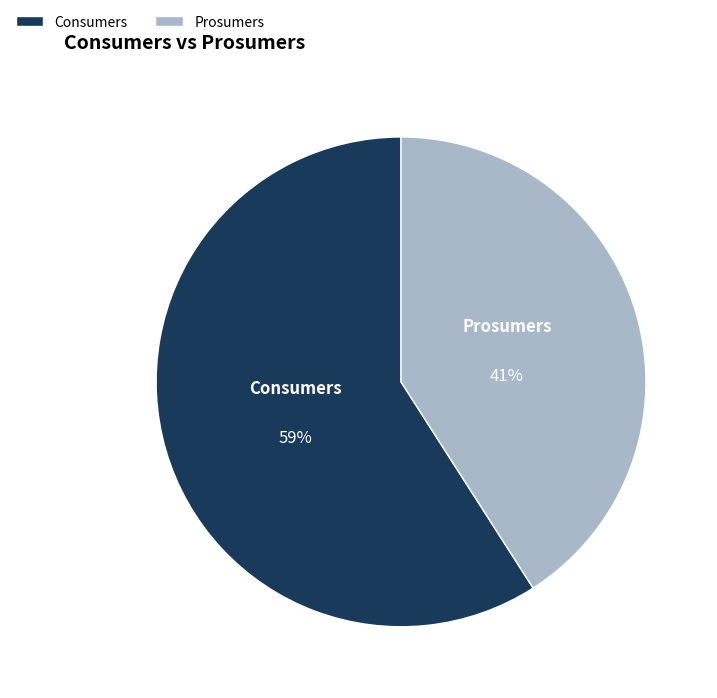

Do Prosumers and Consumers together represent more than half of the pie?

Yes